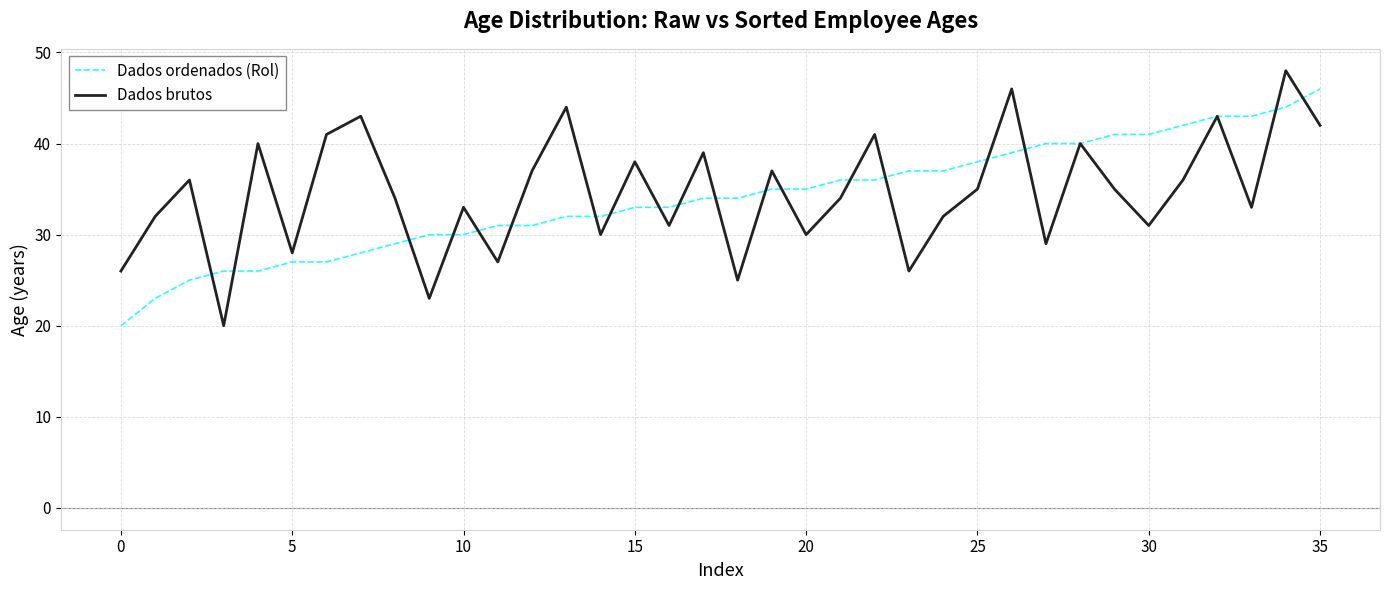

What is the minimum value for Dados ordenados (Rol)?

20